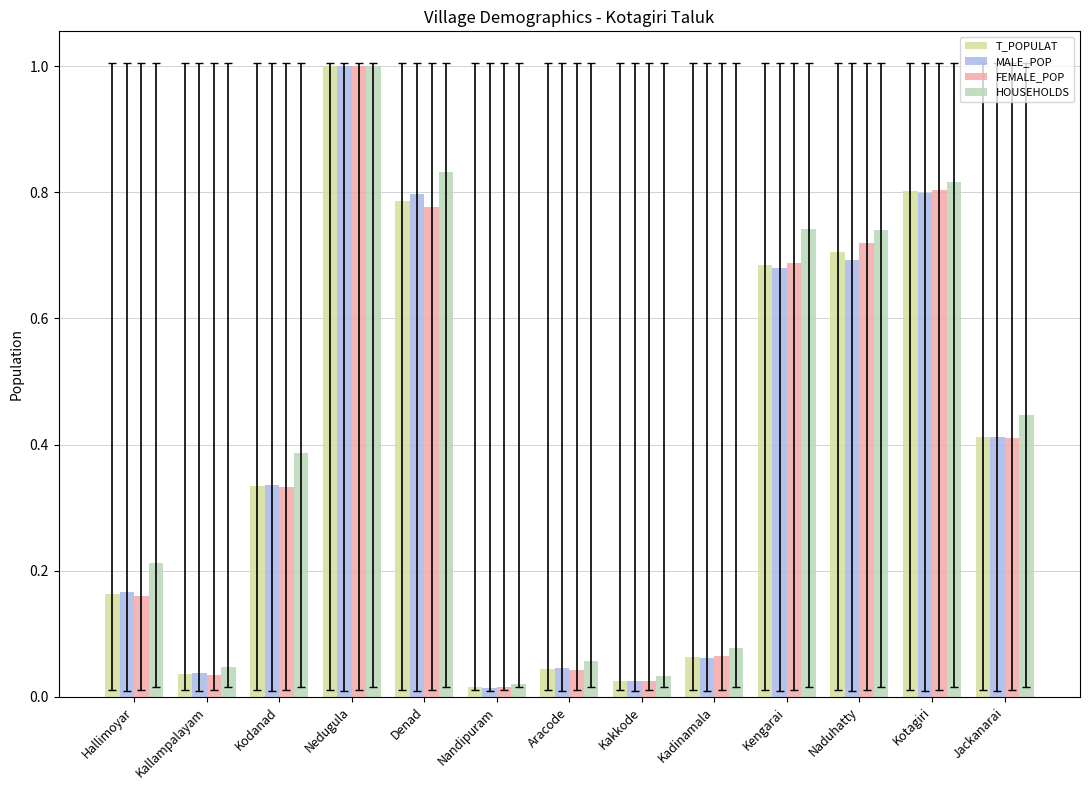

Between Kodanad and Denad, which series saw the biggest shift?

MALE_POP